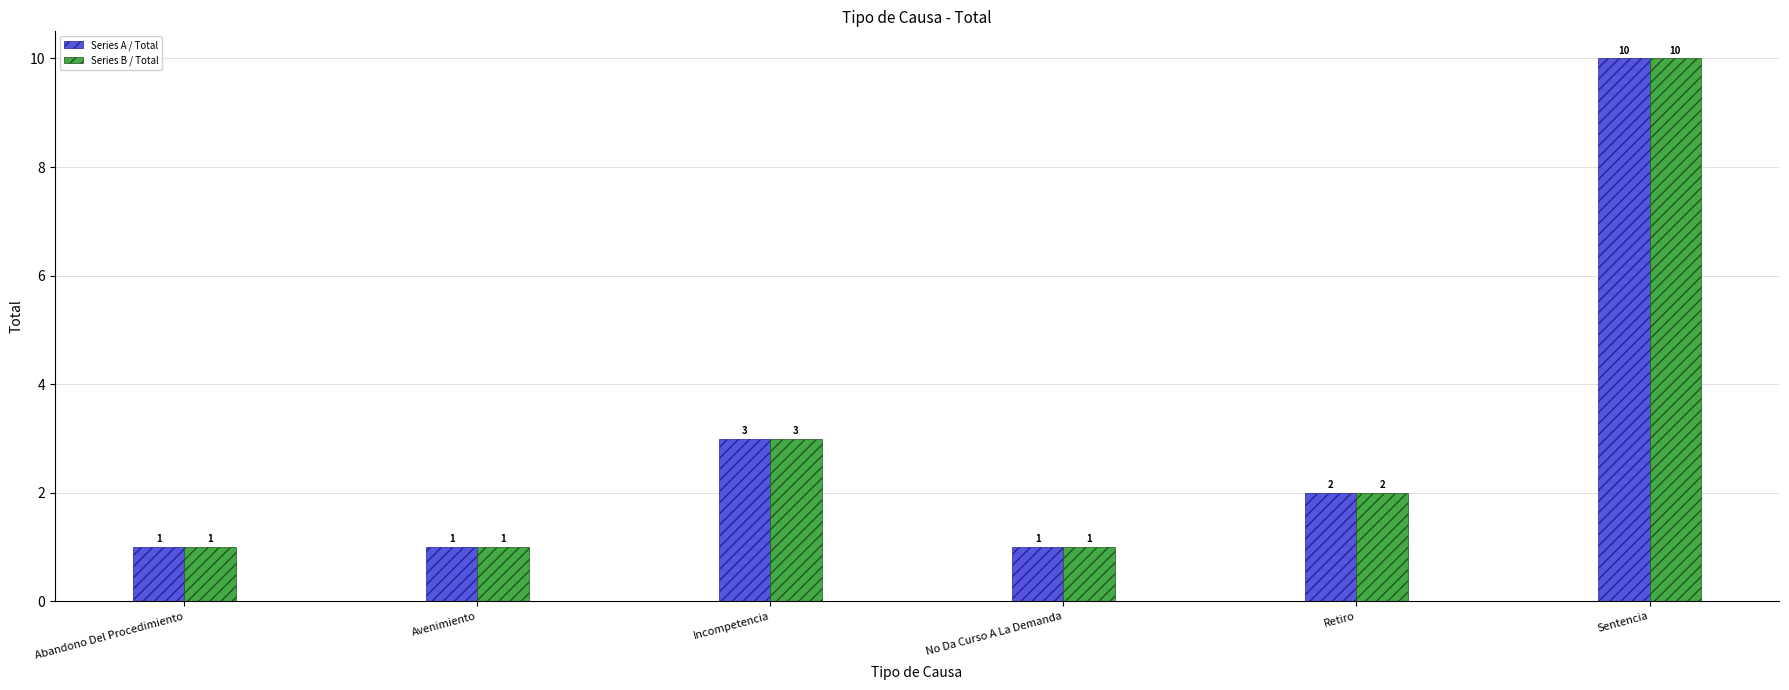

What is the label of the 3rd bar from the left?

Incompetencia